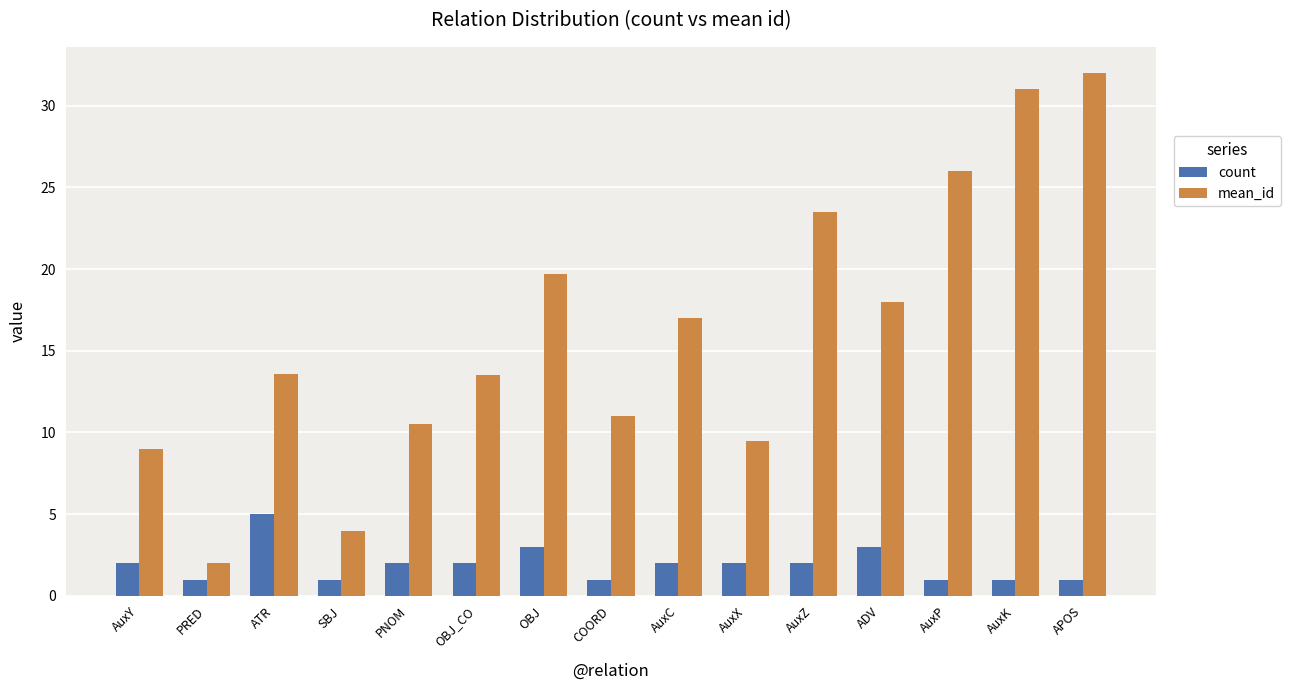

Is the value of mean_id at AuxK greater than the value of count at APOS?

Yes